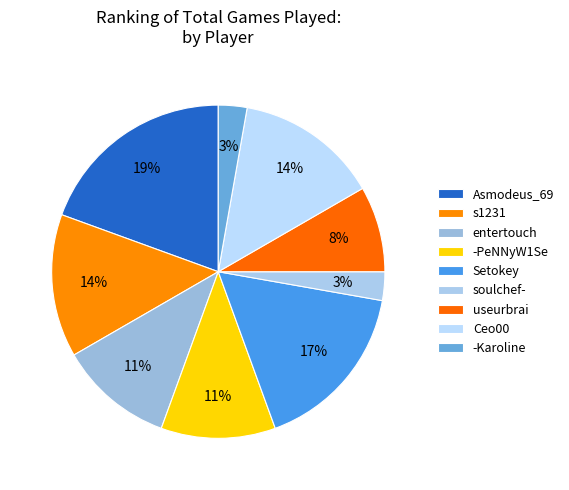

Is it true that useurbrai is 8% of the pie?

True